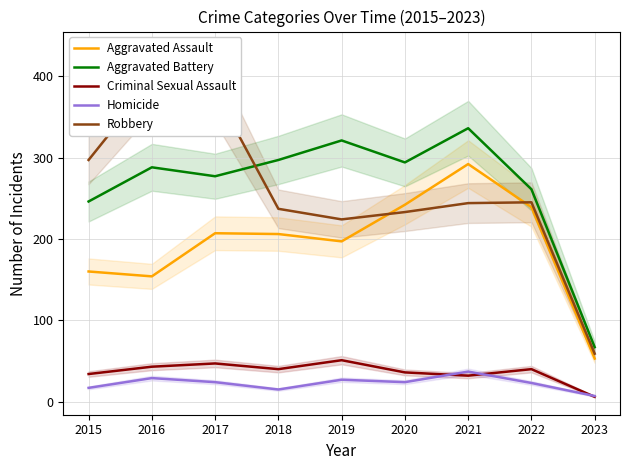

Reading left to right, what are all the values shown in this chart?

Aggravated Assault: 2015=160	2016=154	2017=207	2018=206	2019=197	2020=242	2021=292	2022=239	2023=53
Aggravated Battery: 2015=246	2016=288	2017=277	2018=297	2019=321	2020=294	2021=336	2022=261	2023=67
Criminal Sexual Assault: 2015=34	2016=43	2017=47	2018=40	2019=51	2020=36	2021=32	2022=40	2023=6
Homicide: 2015=17	2016=29	2017=24	2018=15	2019=27	2020=24	2021=37	2022=23	2023=7
Robbery: 2015=297	2016=394	2017=381	2018=237	2019=224	2020=233	2021=244	2022=245	2023=59